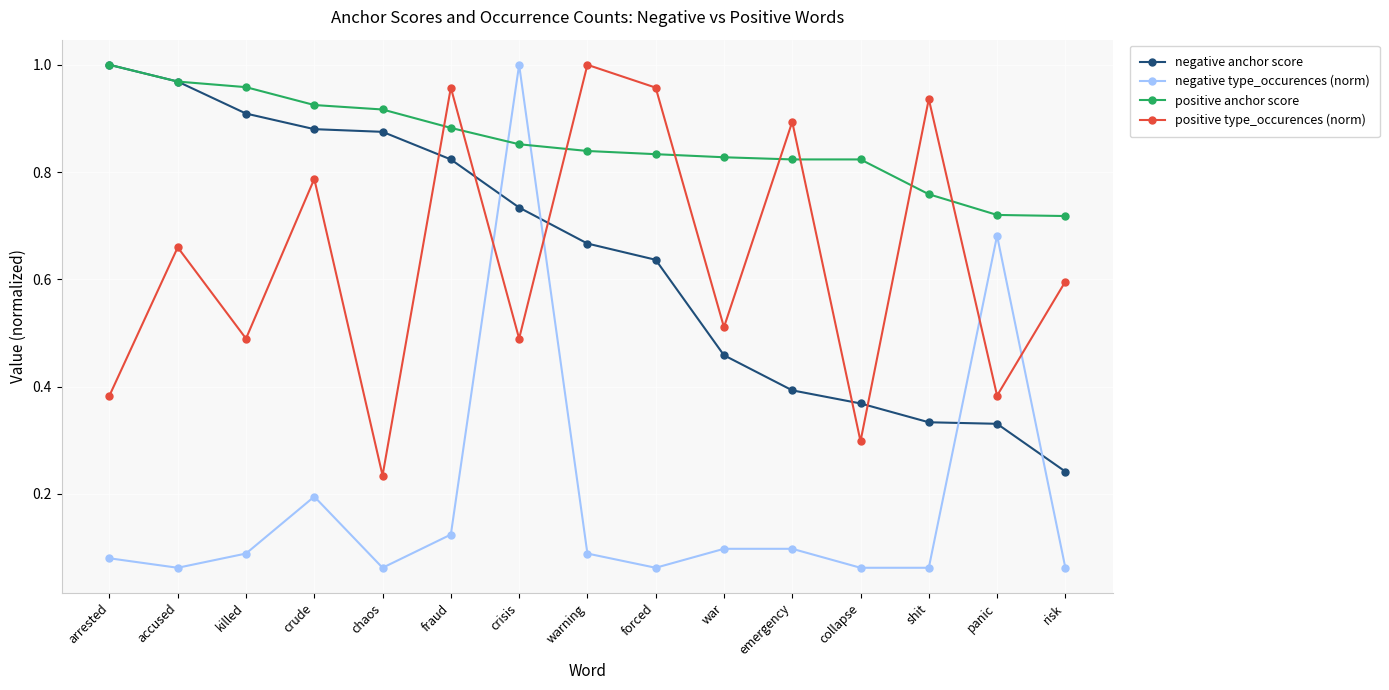

At emergency, list the series in order from largest to smallest.

positive type_occurences (norm), positive anchor score, negative anchor score, negative type_occurences (norm)